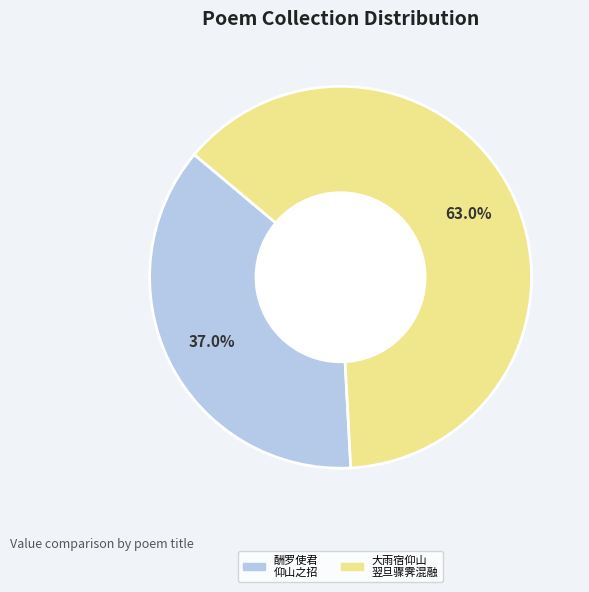

Is there any slice that represents more than half of the pie?

Yes